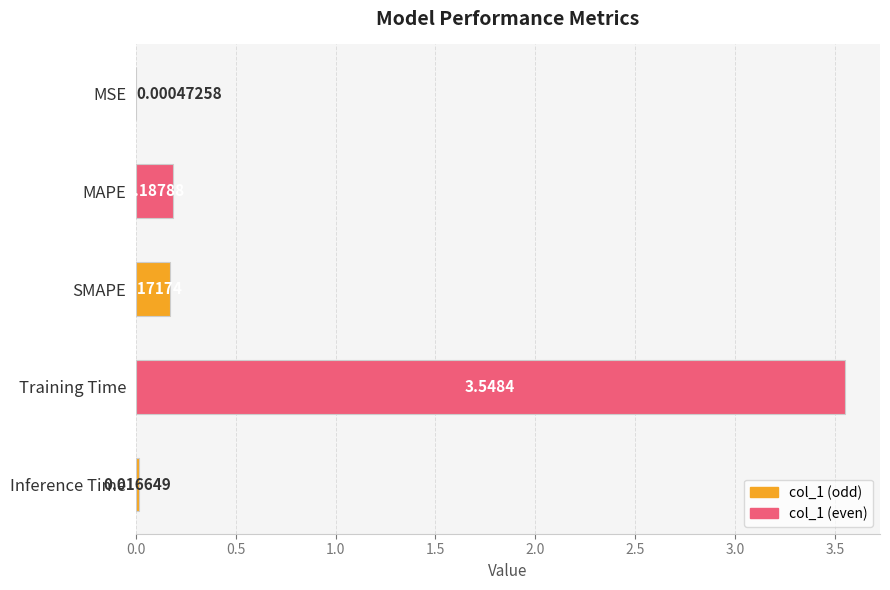

Between MAPE and SMAPE, which is larger?

MAPE